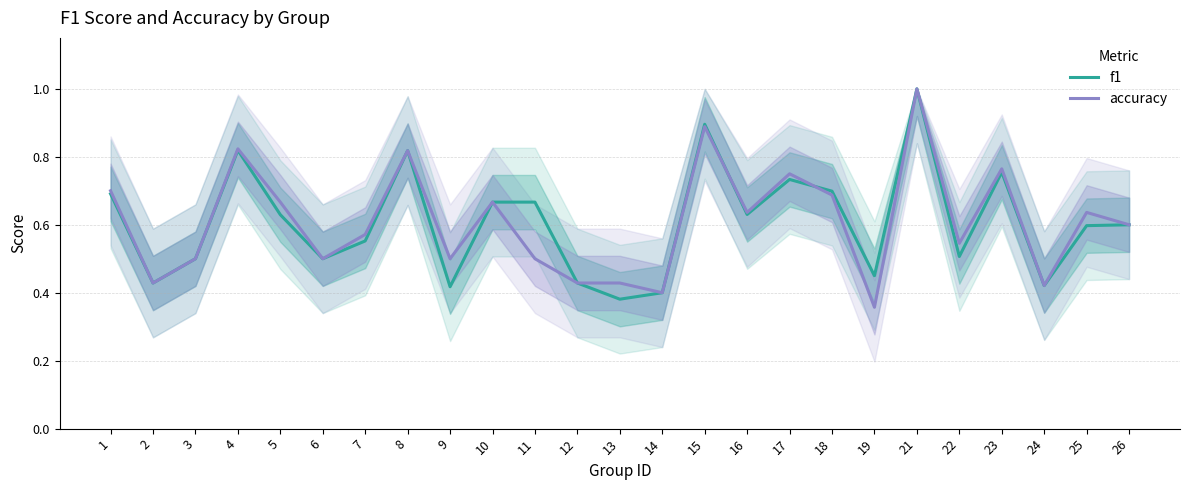

How many times do f1 and accuracy cross each other?

2